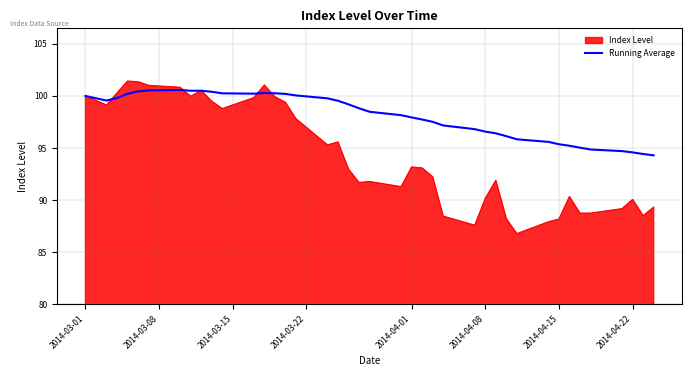

Which series has the widest spread of values?

Index Level